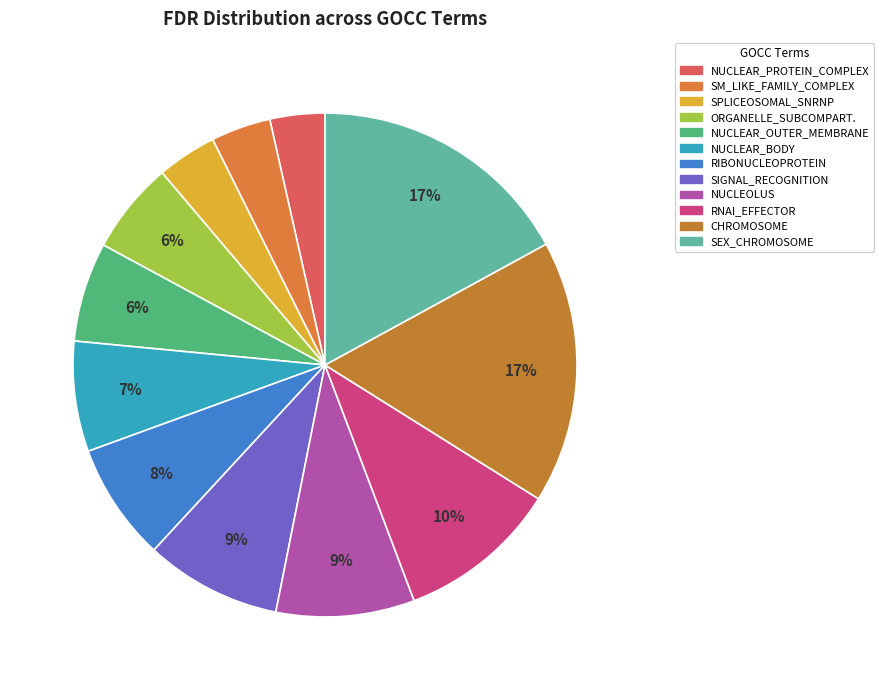

Count the number of slices in the pie.

12